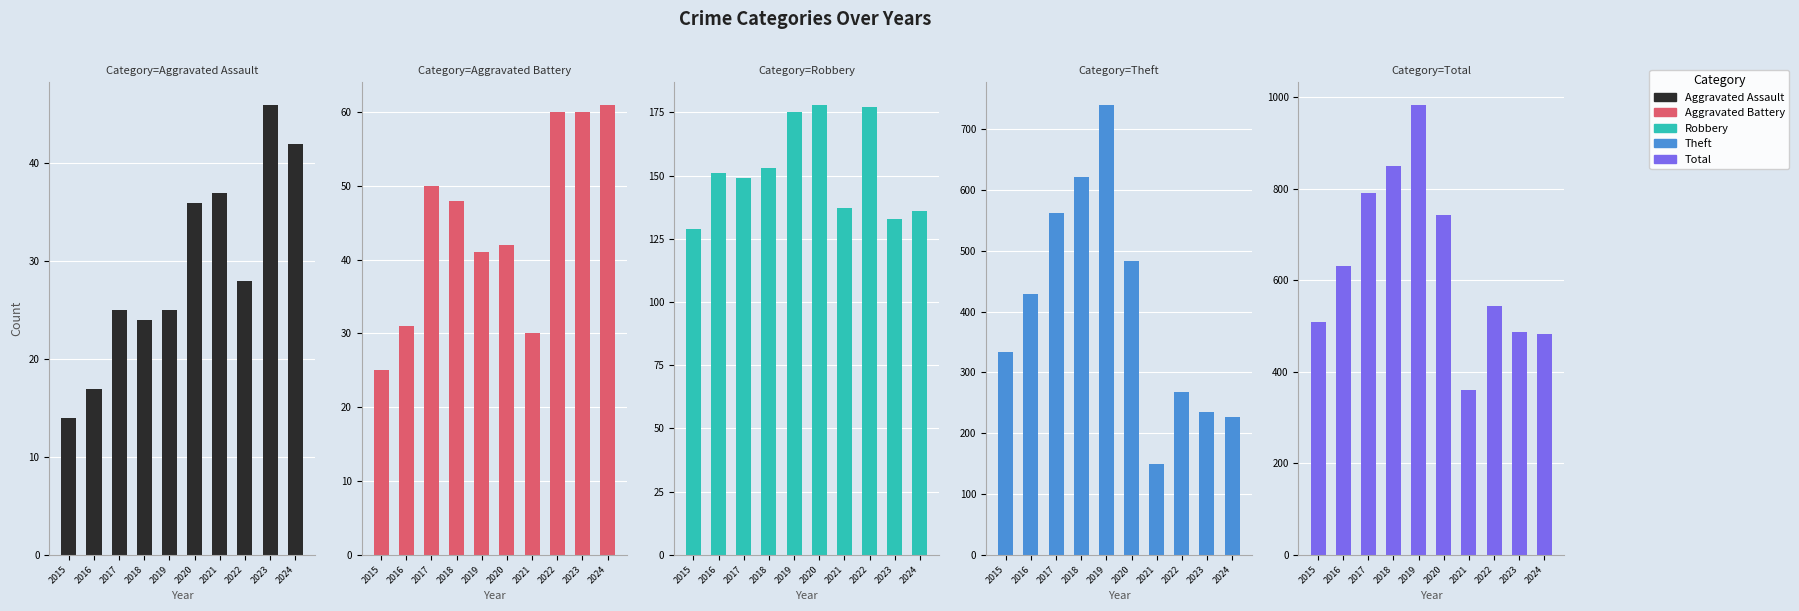

What is the average value of the Aggravated Battery series?

45